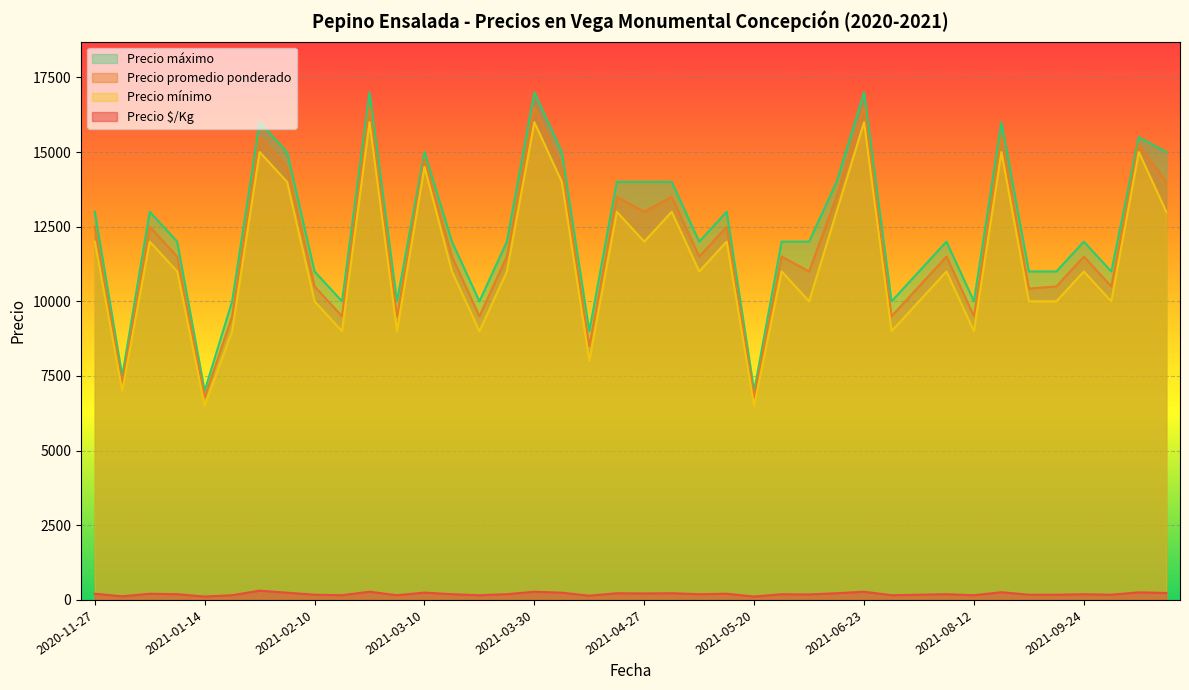

Where is the first local maximum for Precio máximo?

2020-12-29